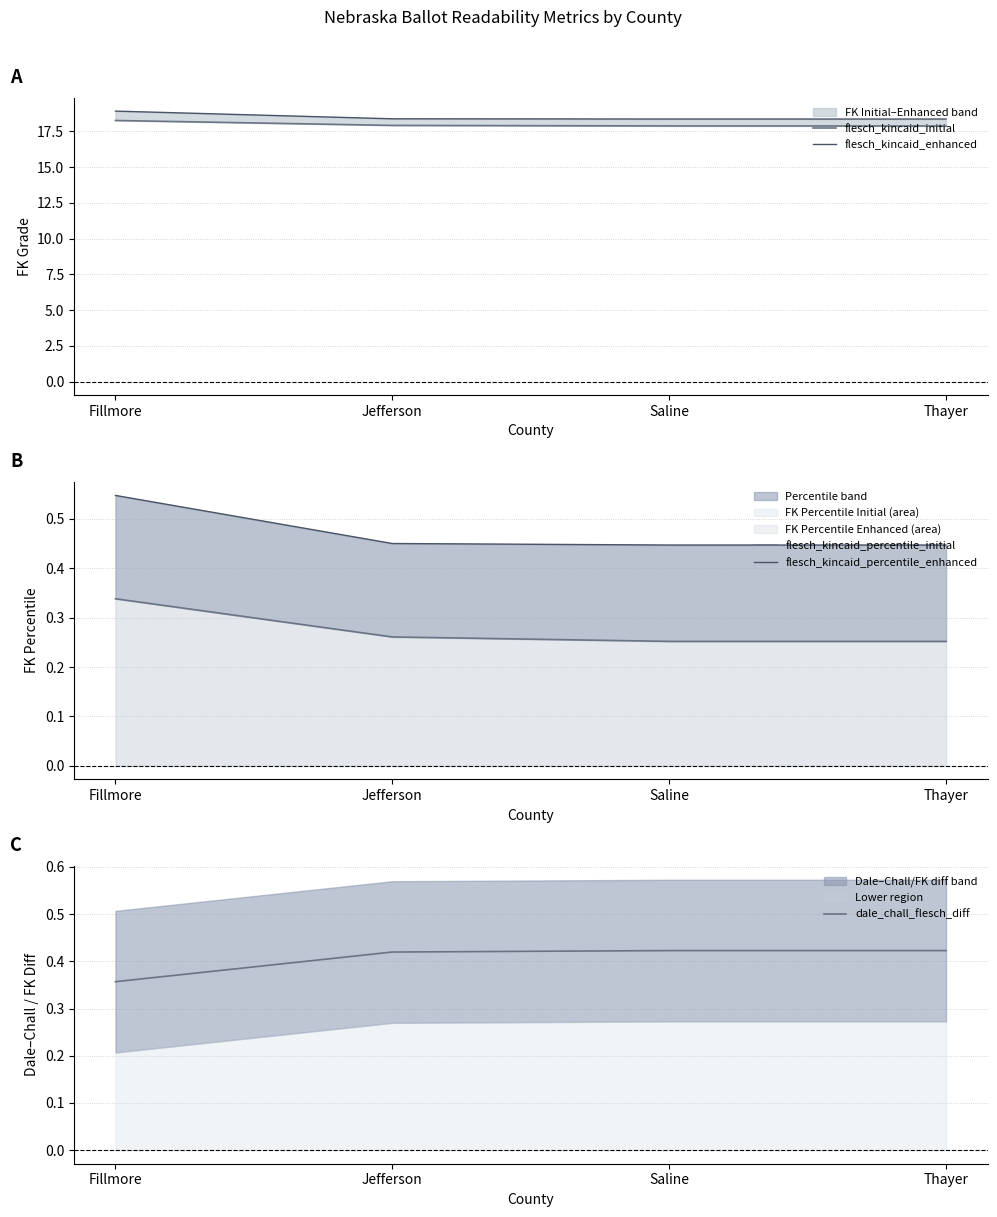

What is the minimum value for dale_chall_flesch_diff?

0.4